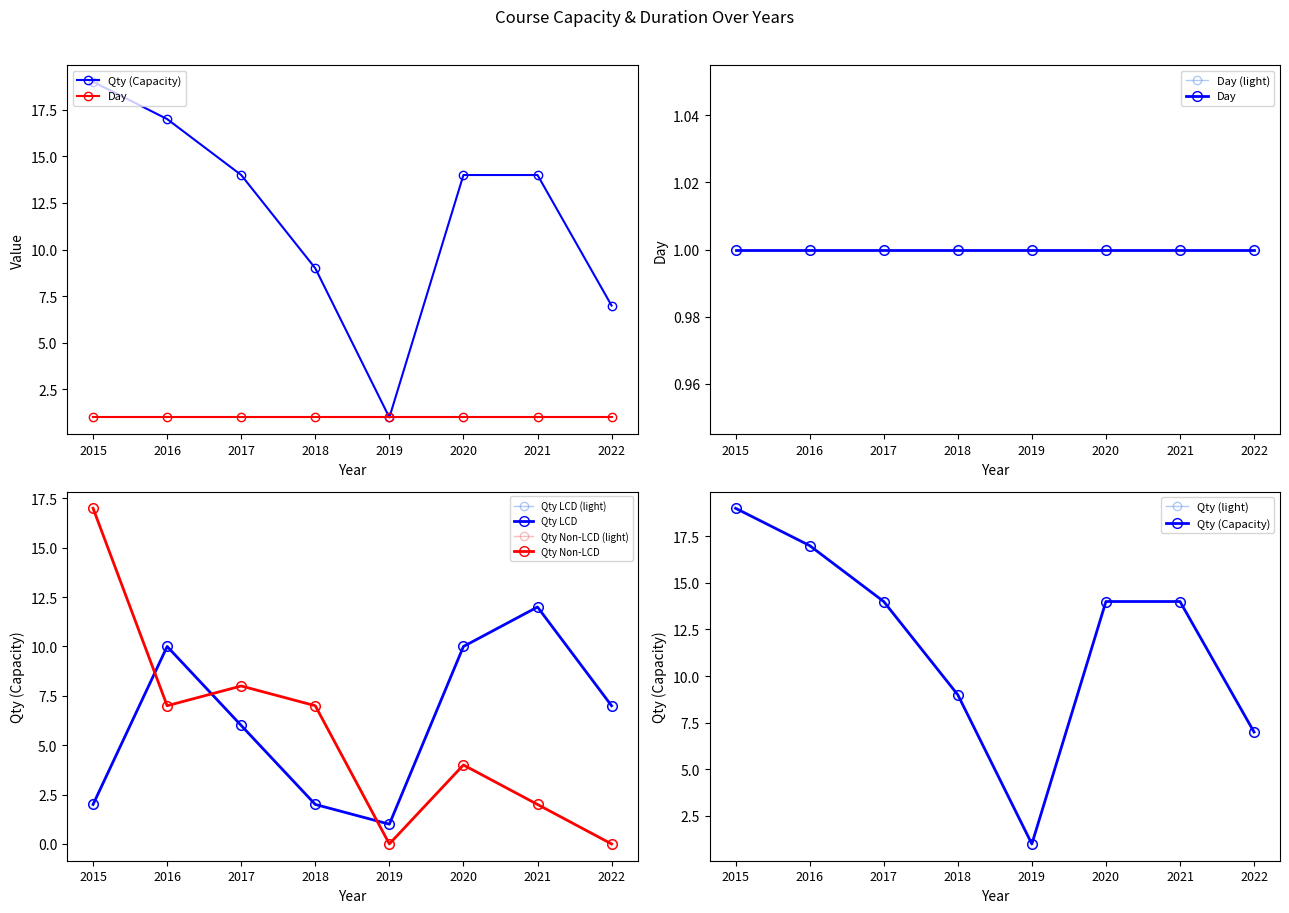

What is the difference between the maximum and minimum values?

18